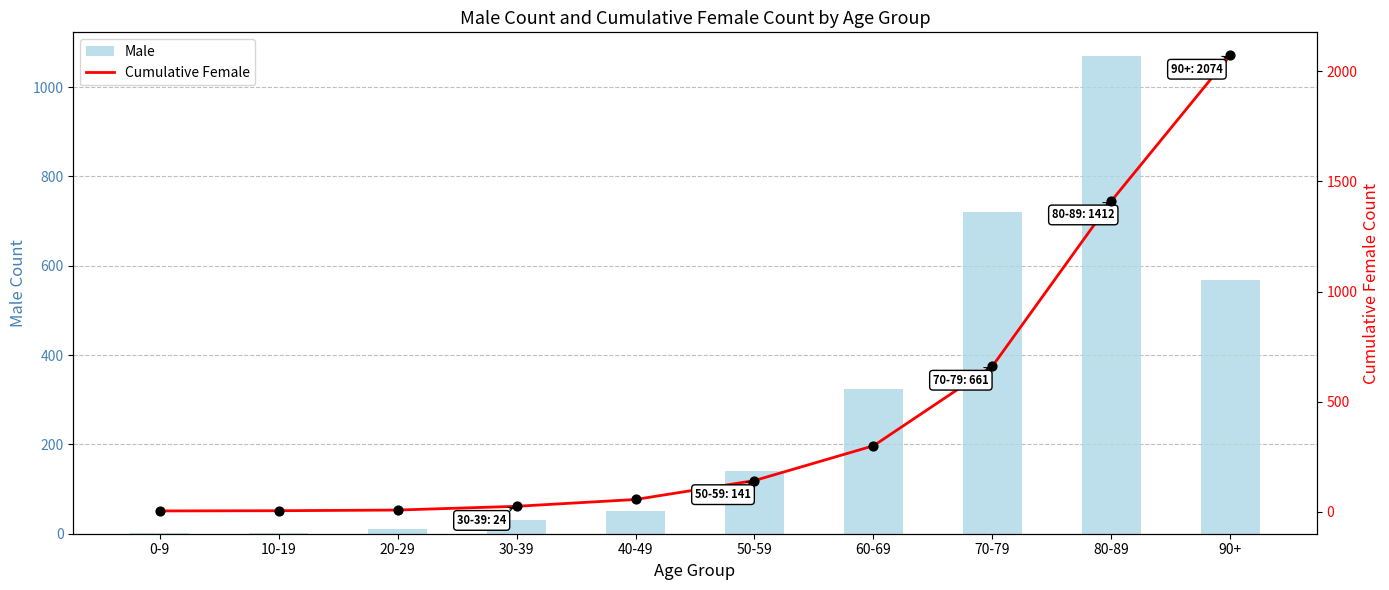

Which series reaches the minimum Y coordinate?

Male